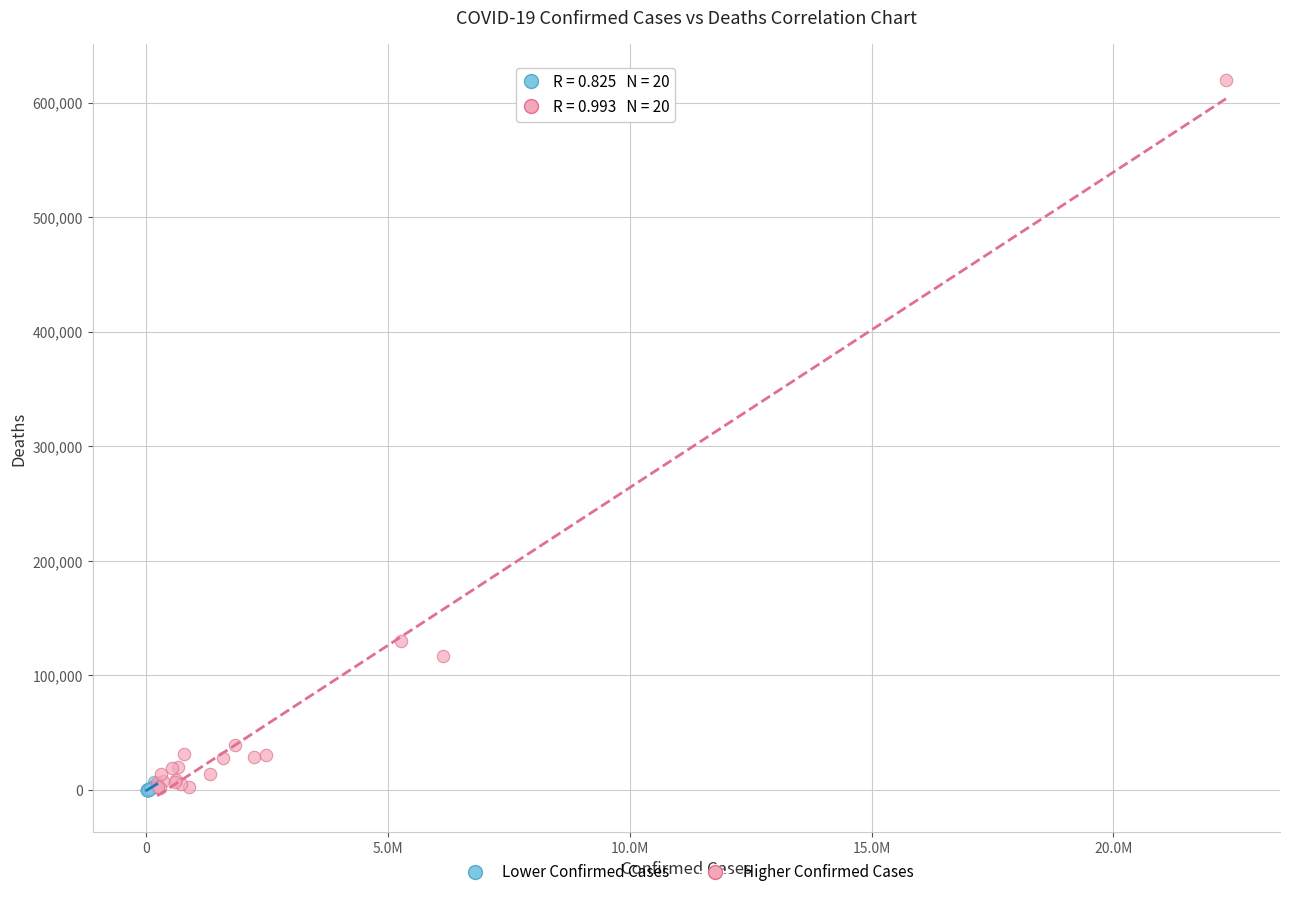

Which series contains the highest Y value?

Higher Confirmed Cases